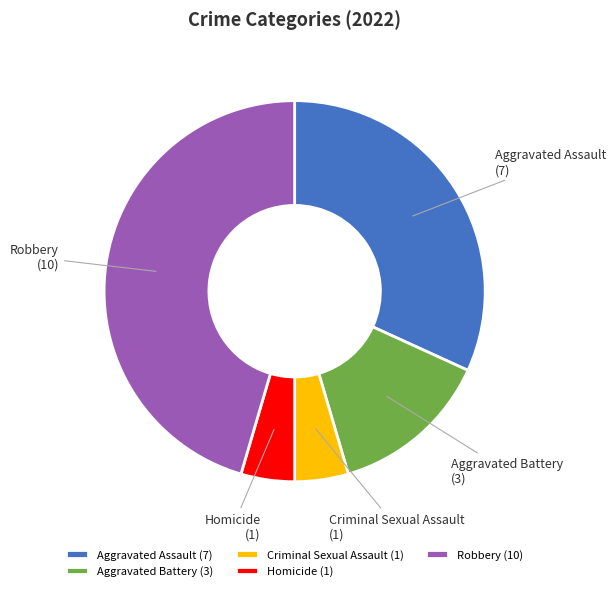

How many slices are in this pie chart?

5